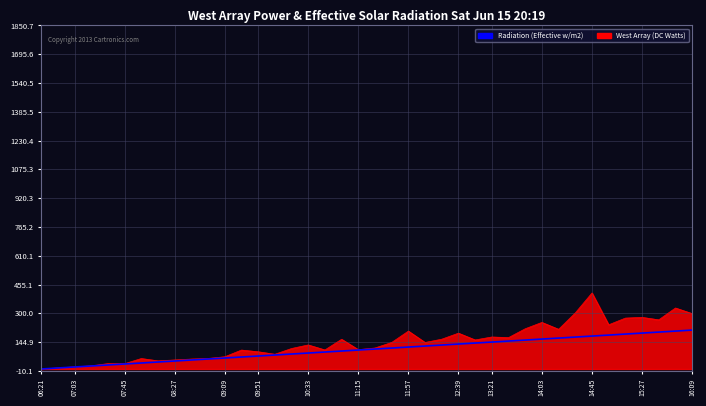

How many distinct data groups are displayed?

2